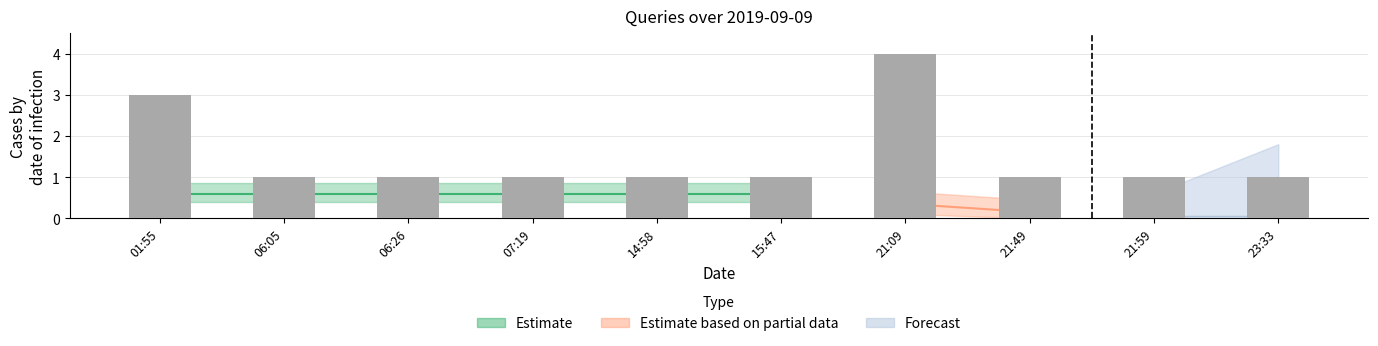

True or false: the data shows 1 at 06:05.

True